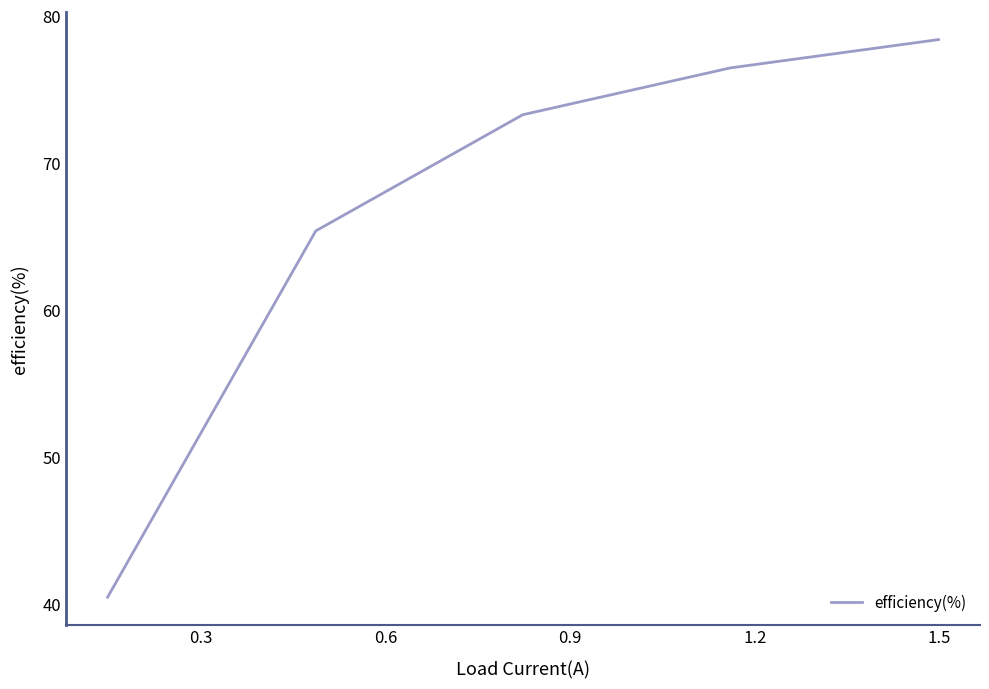

What is the sum of all values?

333.9